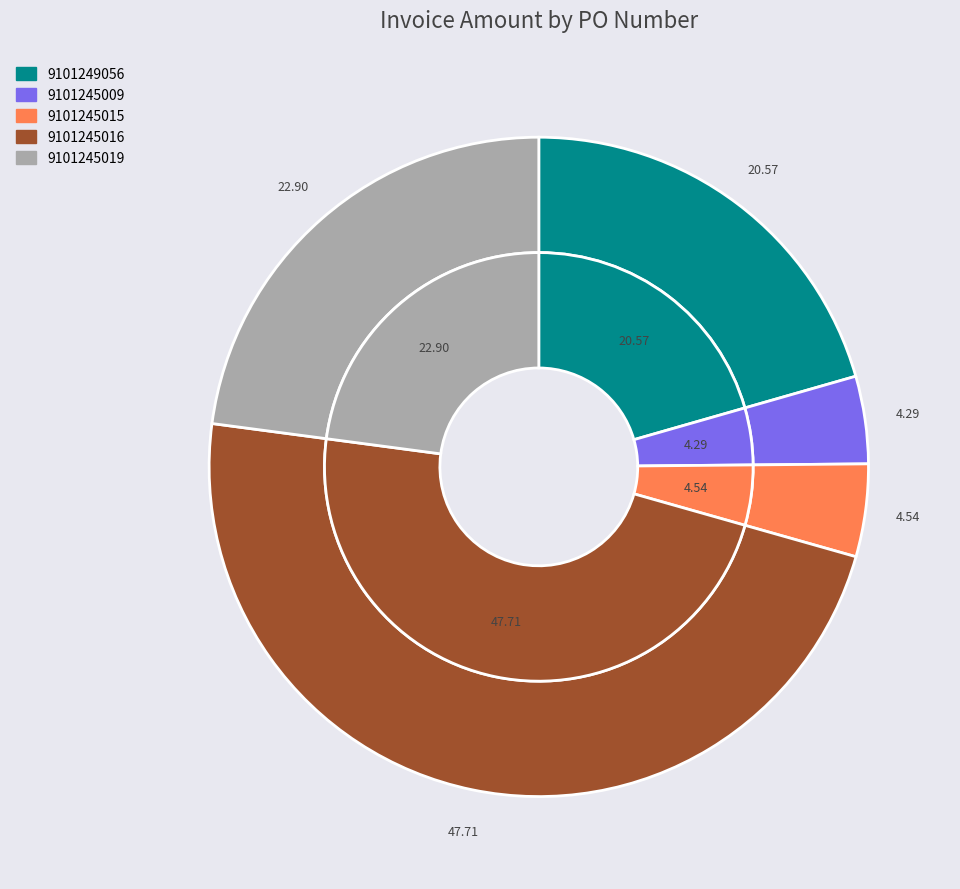

How many slices are in this pie chart?

5